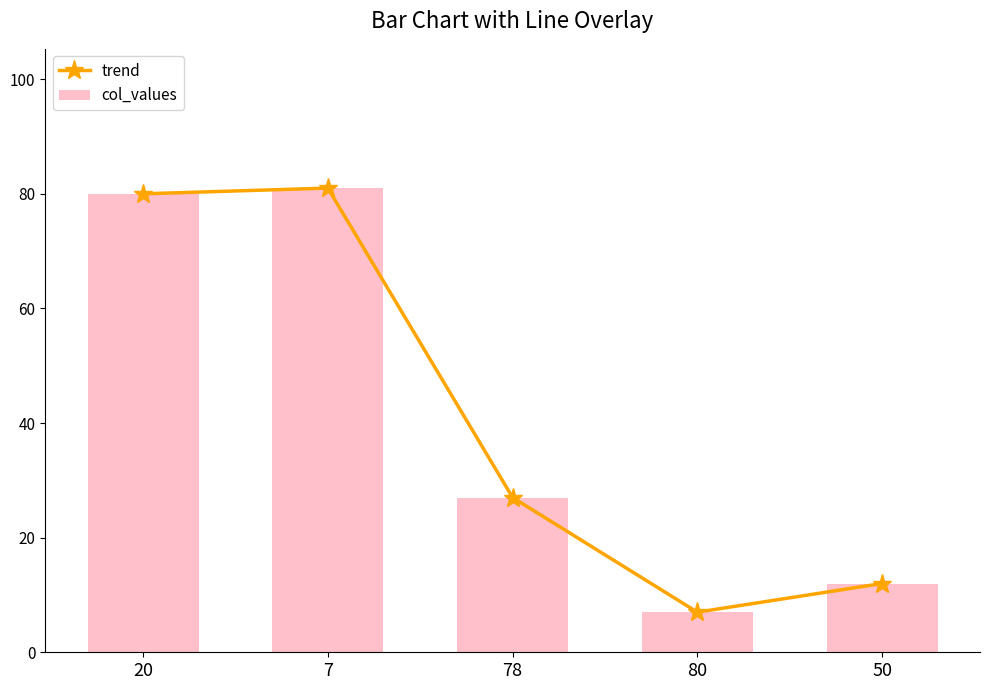

Is it true that col_values equals 4 at 80?

False